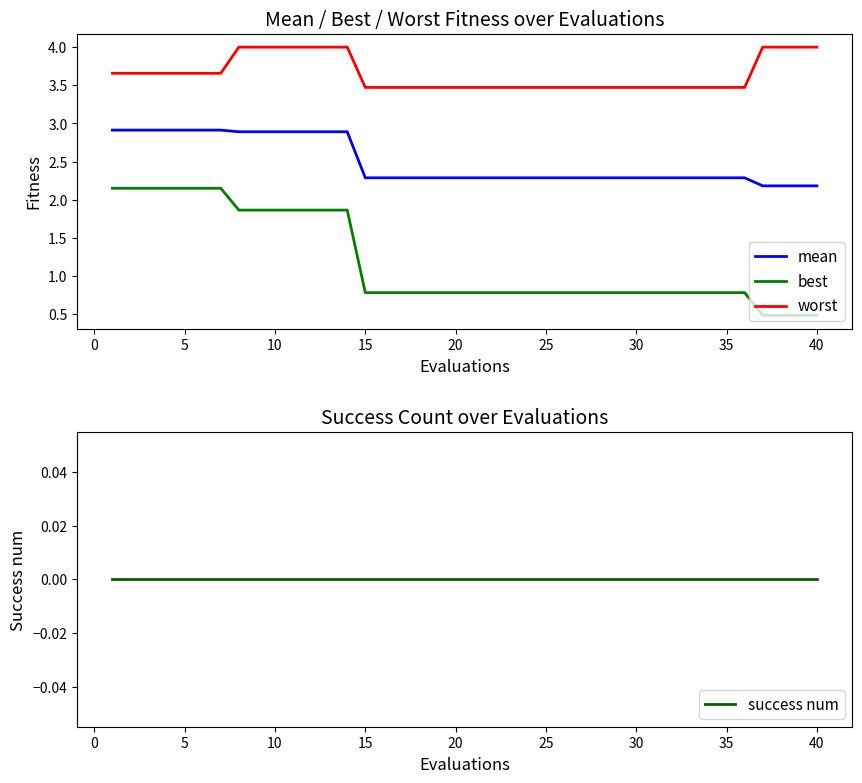

What is the approximate value of worst at 15?

3.5